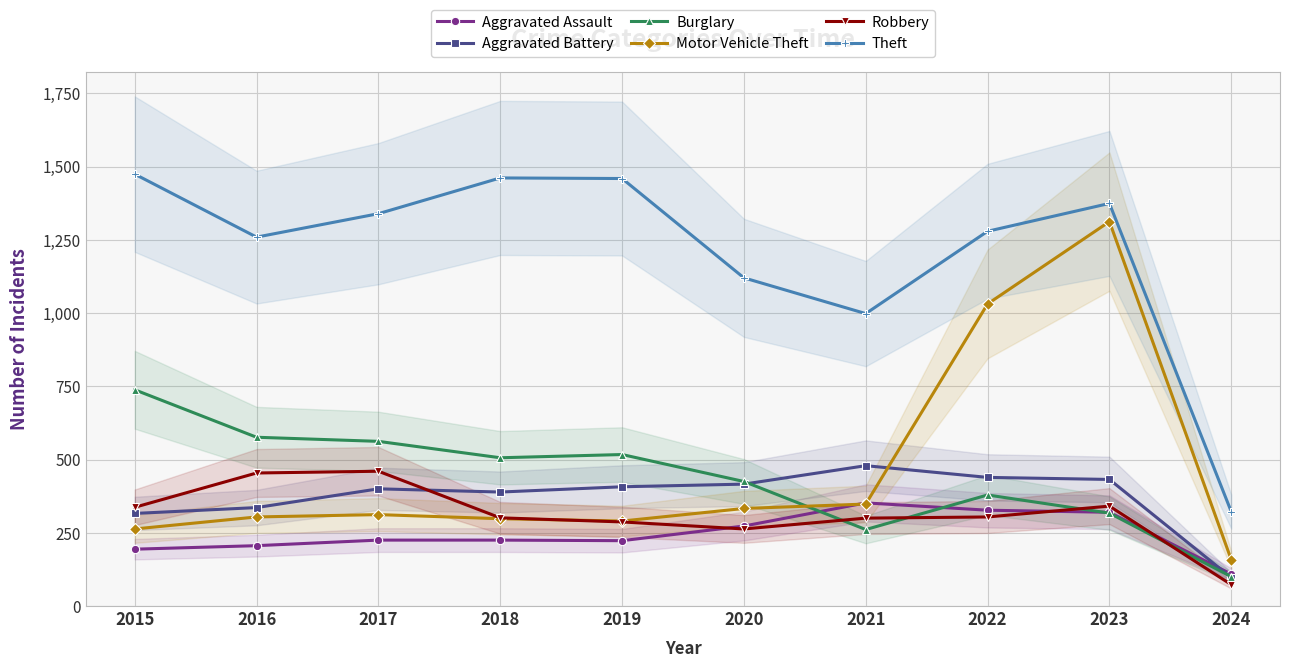

True or false: Theft and Aggravated Battery cross at least once.

False